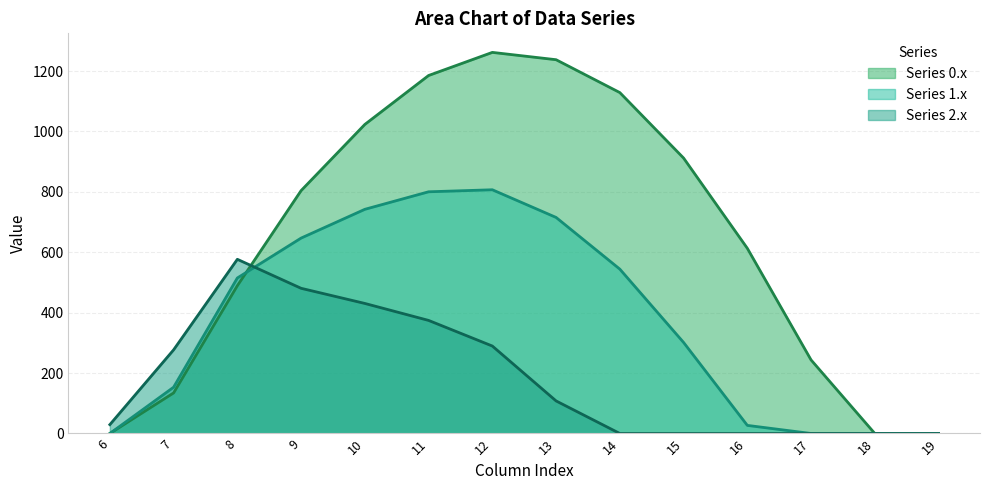

At 15, list the series in order from largest to smallest.

Series 0.x, Series 1.x, Series 2.x